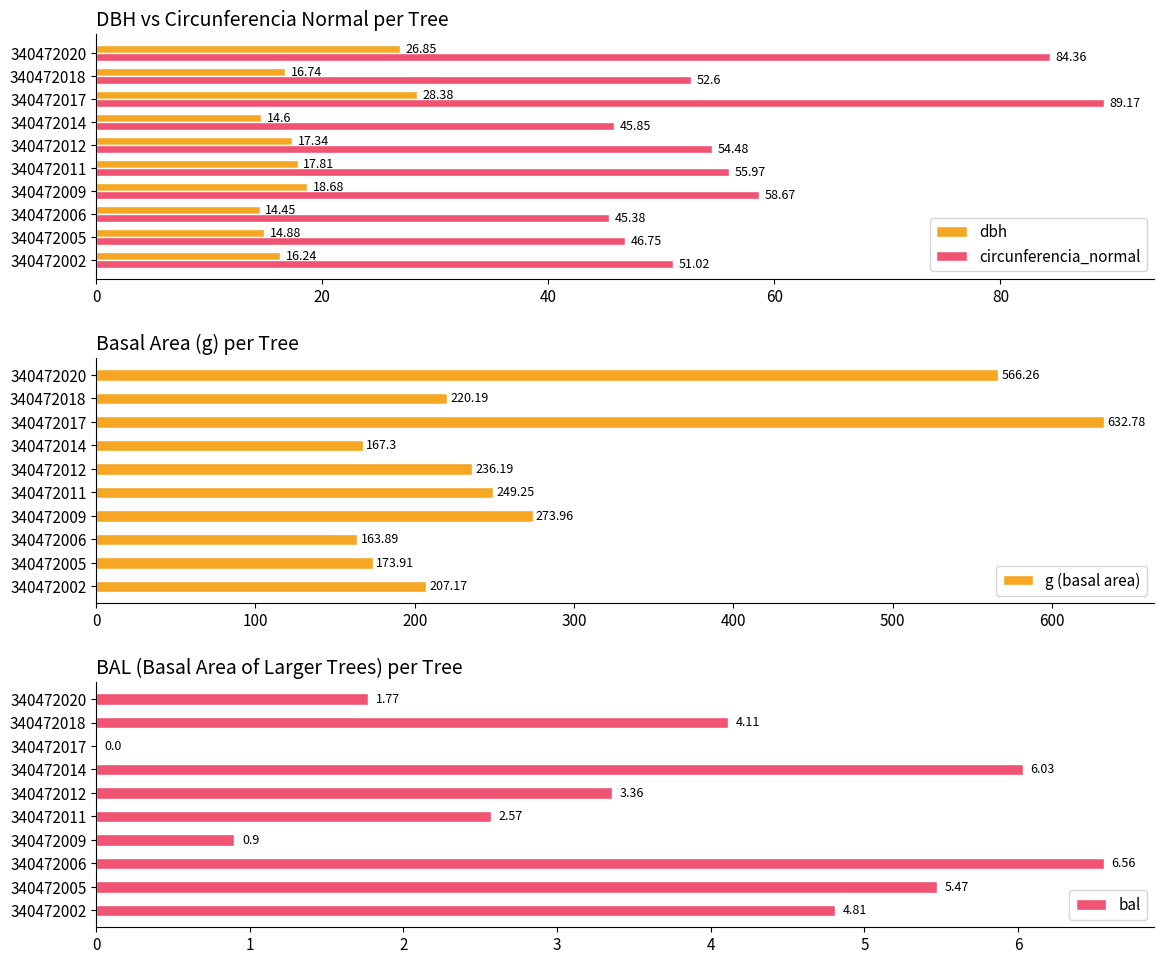

Reading left to right, list all the values displayed in this chart.

dbh: 16.2	14.9	14.4	18.7	17.8	17.3	14.6	28.4	16.7	26.9
circunferencia_normal: 51.0	46.8	45.4	58.7	56.0	54.5	45.9	89.2	52.6	84.4
g (basal area): 207.2	173.9	163.9	274.0	249.2	236.2	167.3	632.8	220.2	566.3
bal: 4.8	5.5	6.6	0.9	2.6	3.4	6.0	0.0	4.1	1.8